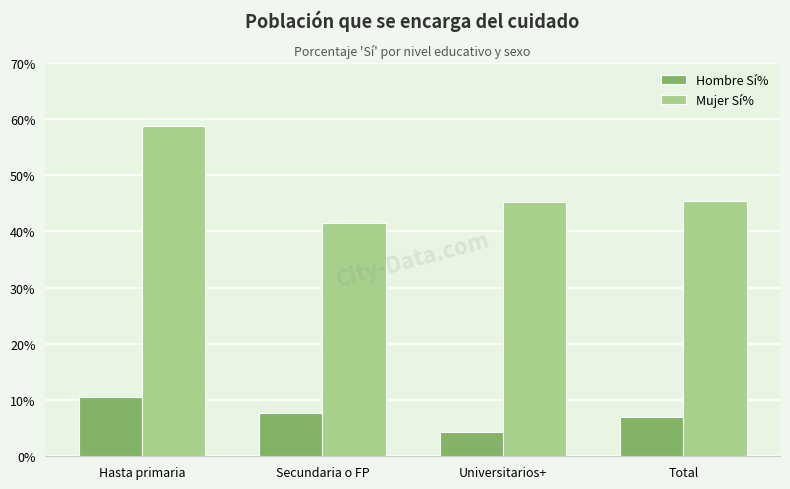

How many series are shown in this chart?

2